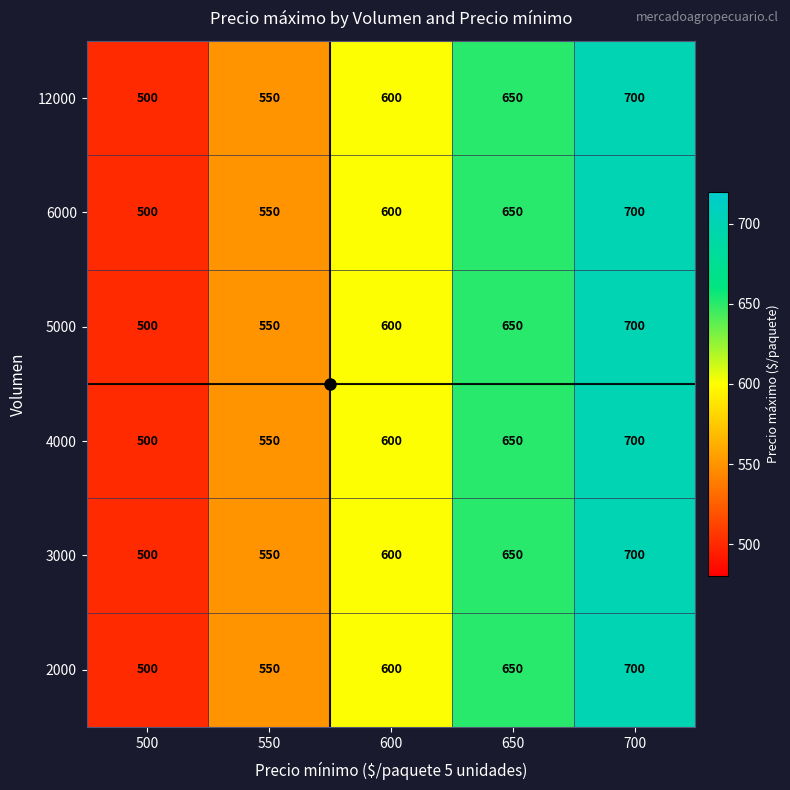

What is the average value of the 3000 series?

600